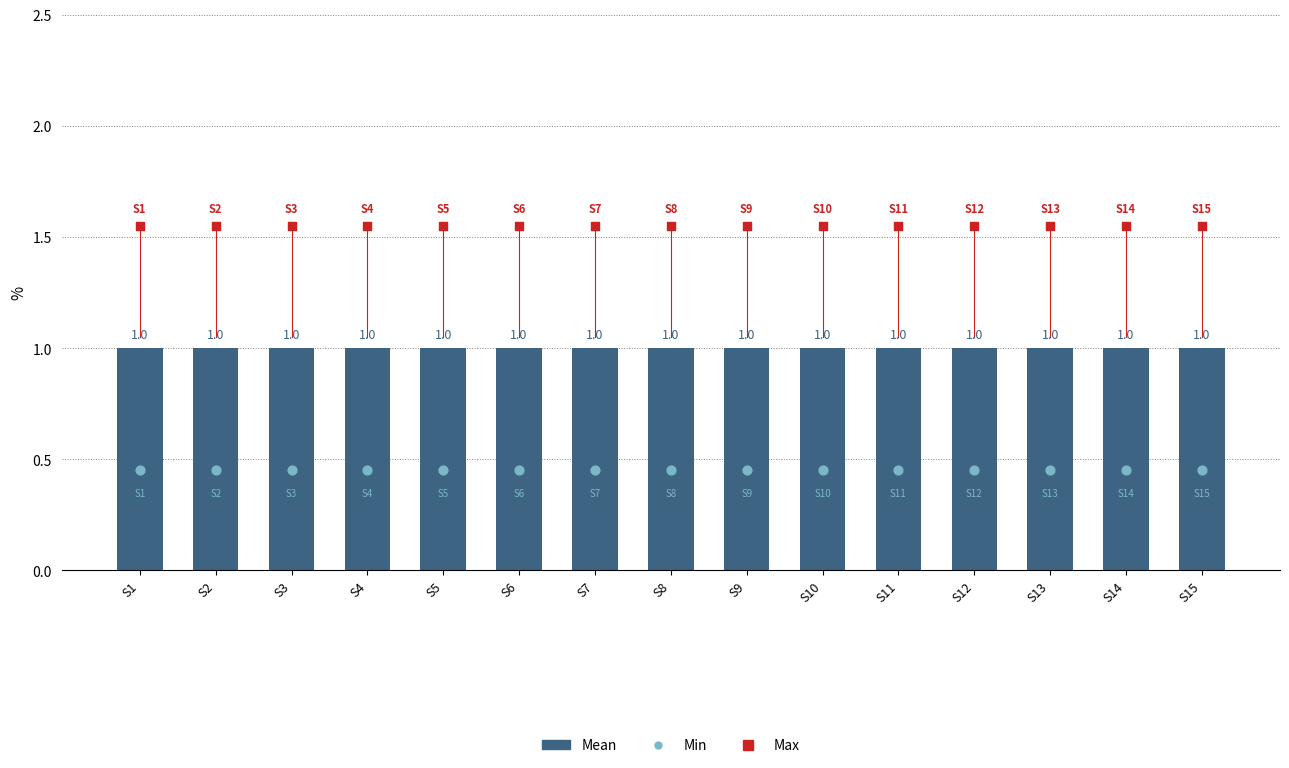

What are all the series names shown in the legend?

Mean, Min